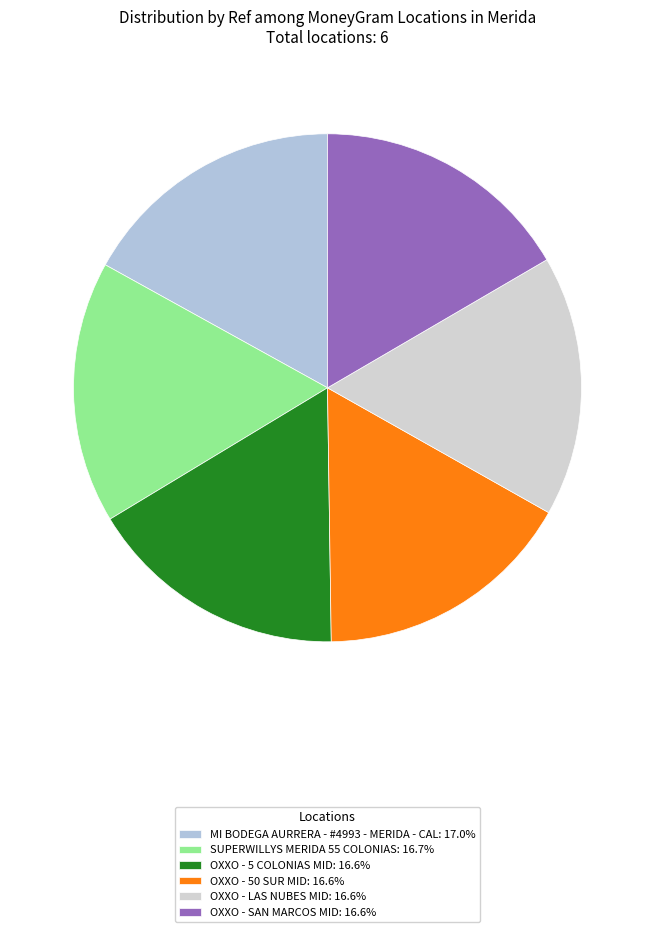

How many segments does this pie chart have?

6